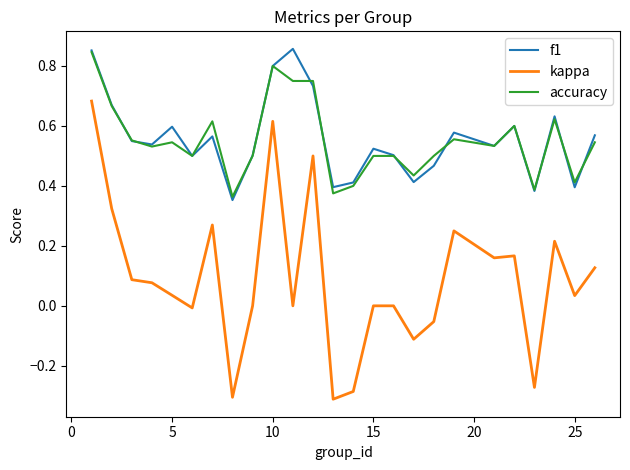

Which series has the widest spread of values?

kappa